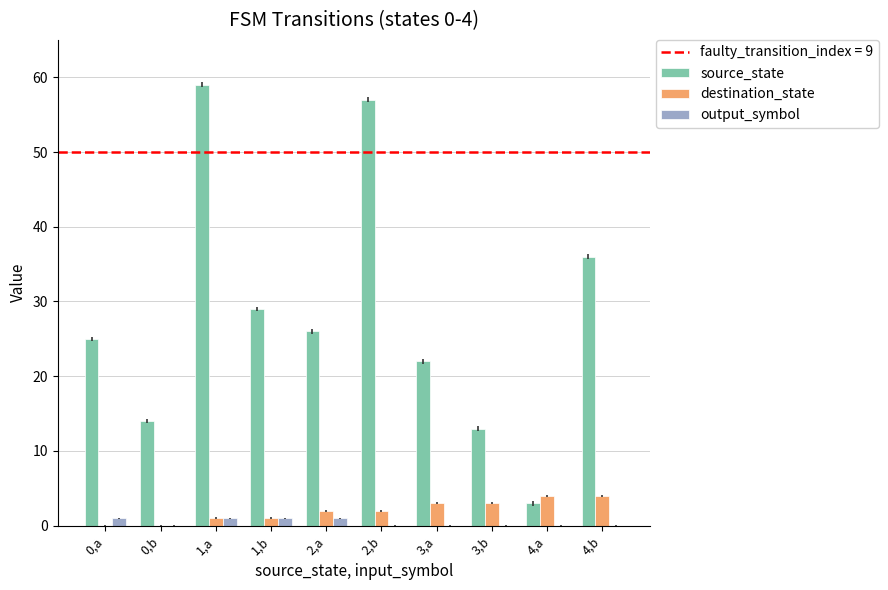

The source_state series shows 36 at 4,b. True or false?

True